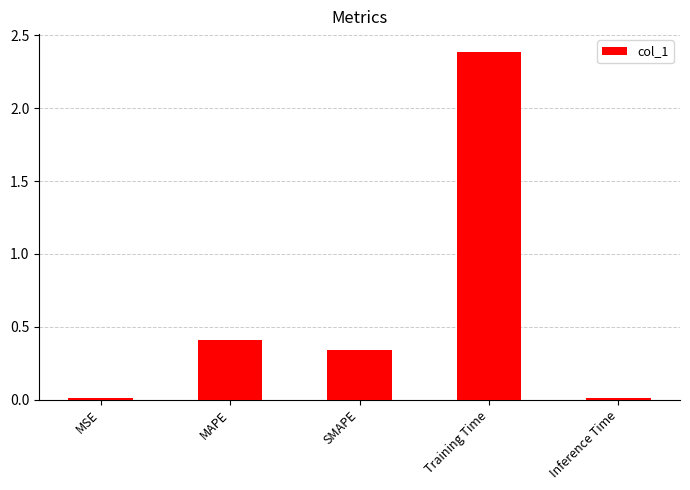

How many bars are there in total?

5